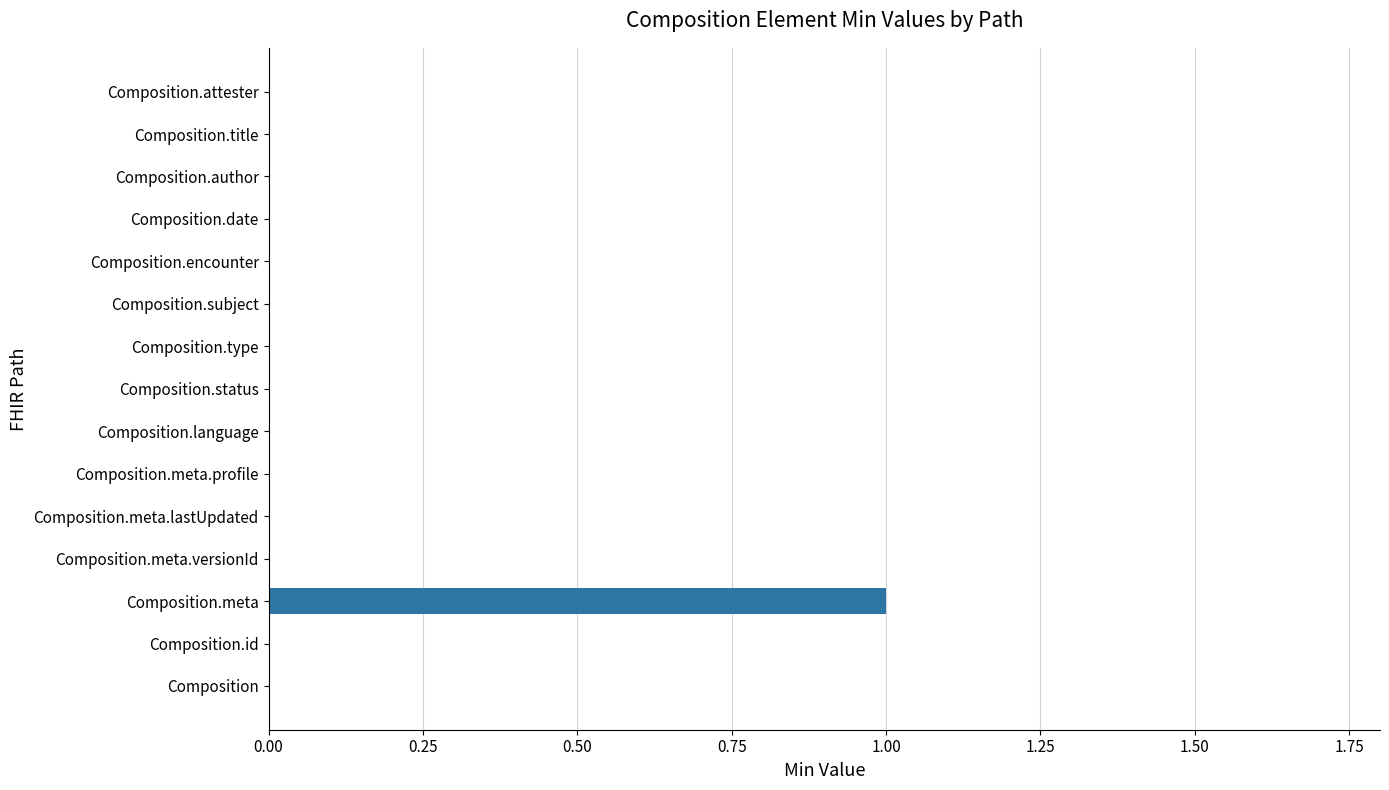

How many series are shown in this chart?

1